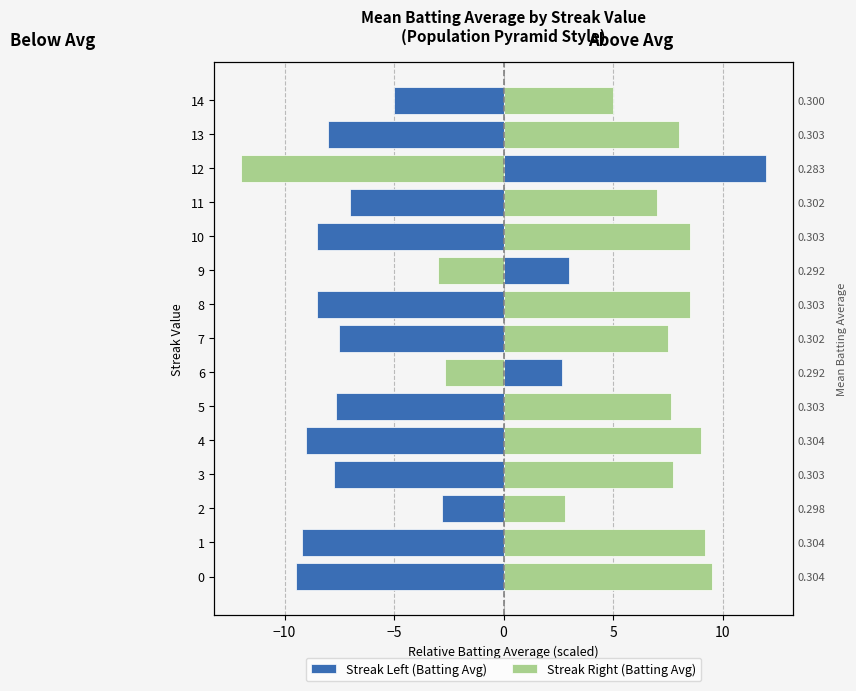

Reading left to right, transcribe all the data shown in this chart.

Streak Left (Batting Avg): -9.5	-9.2	-2.8	-7.7	-9.0	-7.7	2.7	-7.5	-8.5	3.0	-8.5	-7.0	12.0	-8.0	-5.0
Streak Right (Batting Avg): 9.5	9.2	2.8	7.7	9.0	7.7	-2.7	7.5	8.5	-3.0	8.5	7.0	-12.0	8.0	5.0